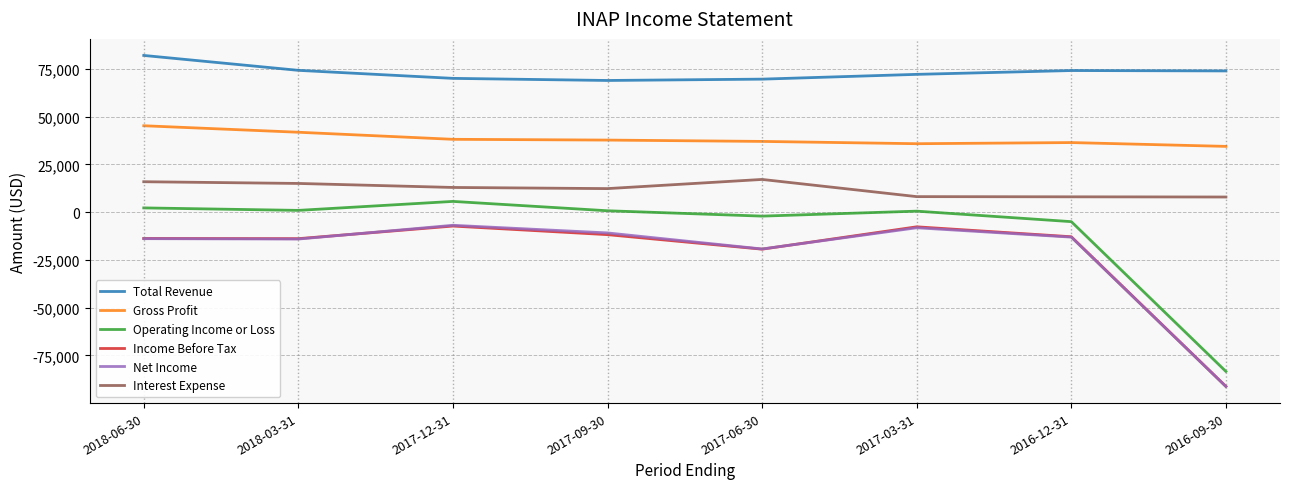

What is the highest value of the Interest Expense series?

17100